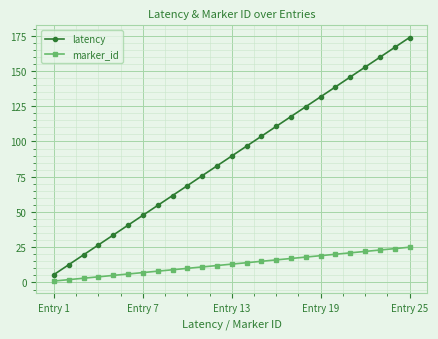

True or false: latency has more than 2 points higher than both neighbors.

False